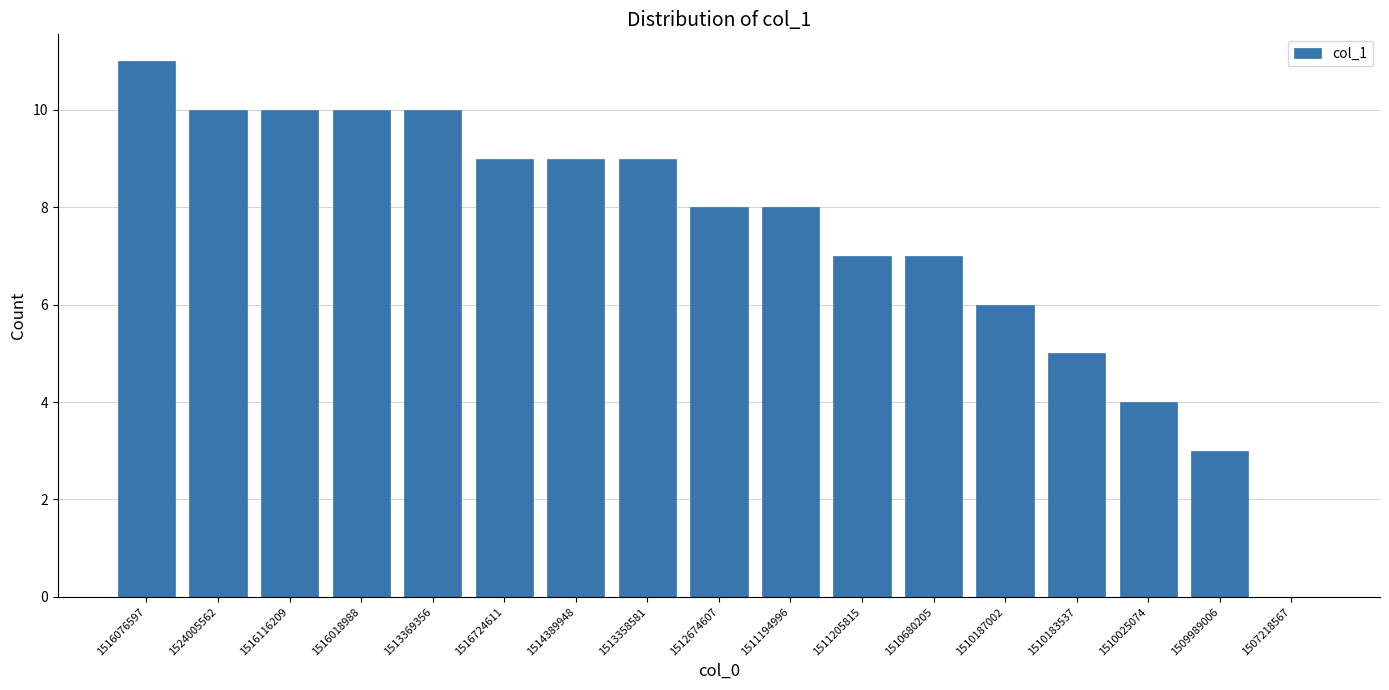

Between 1516076597 and 1510187002, which is larger?

1516076597